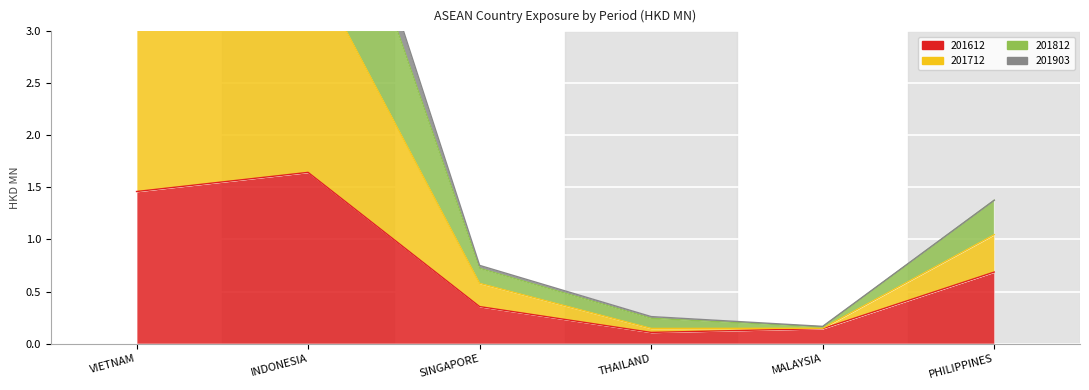

What is the smallest value displayed?

0.1